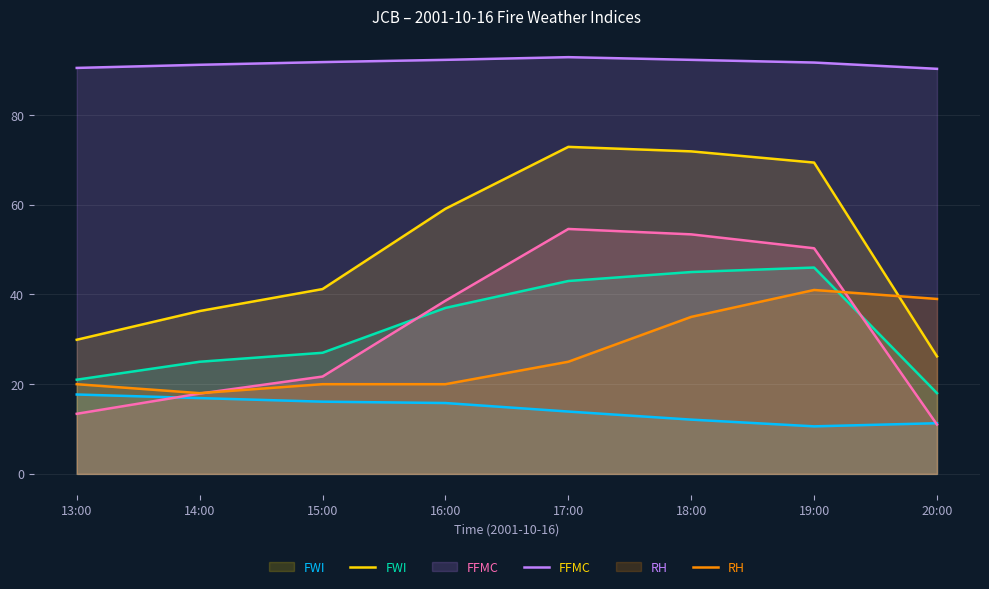

How many data points in FWI are less than 59?

4